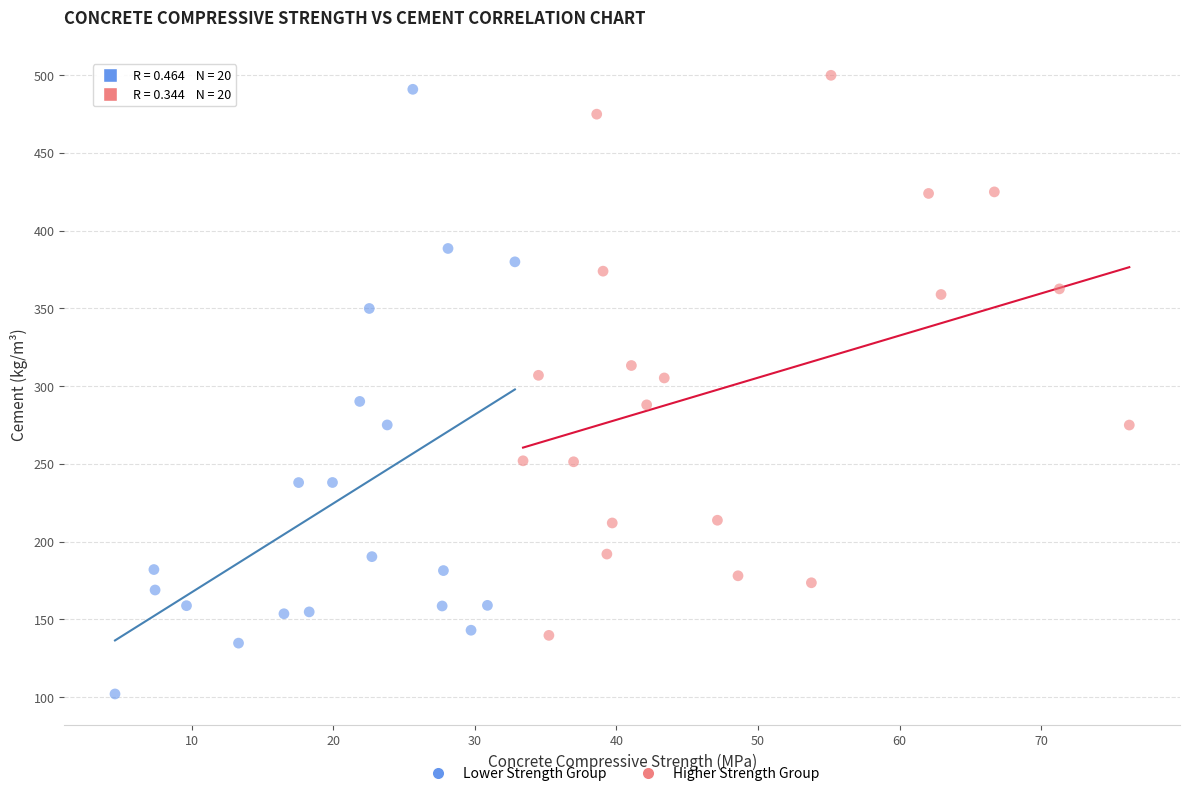

Which series contains the lowest Y value?

Lower Strength Group